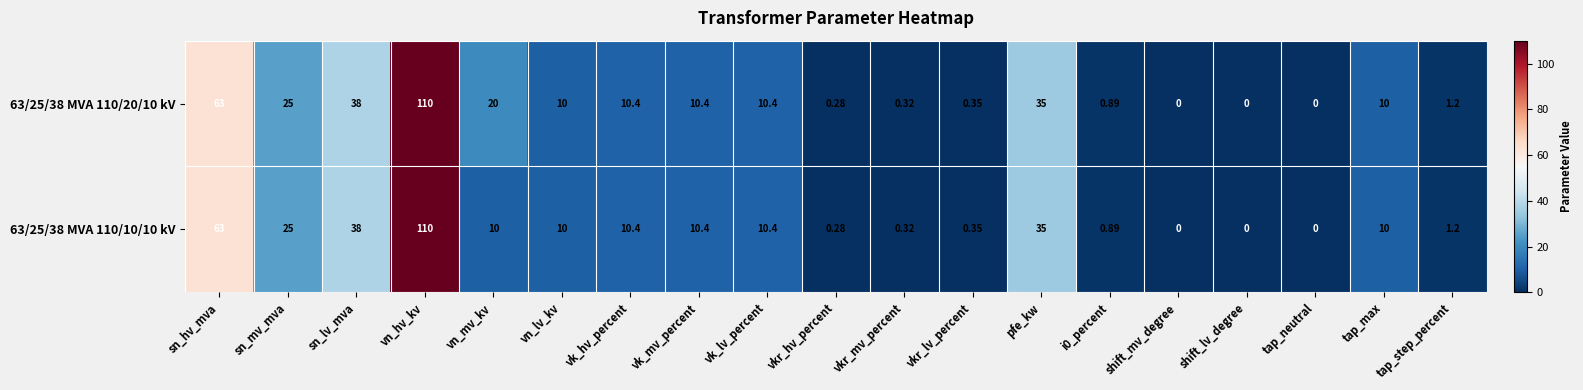

At which category is the sum across all series the highest?

vn_hv_kv